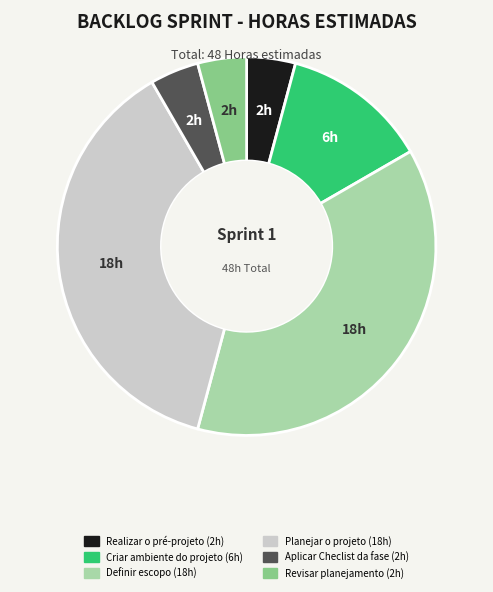

Combined, do Planejar o projeto and Revisar planejamento account for over 50%?

No